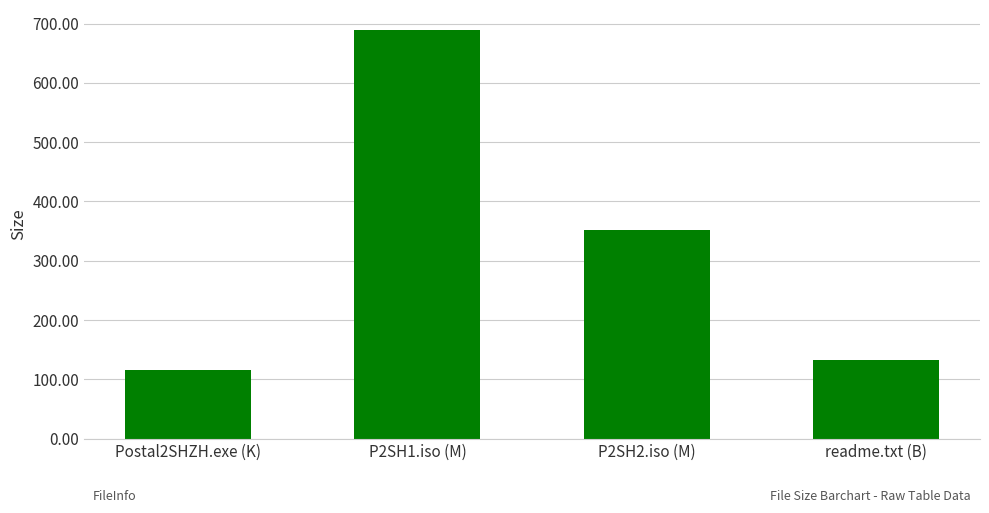

Which category has the lowest value across all series?

Postal2SHZH.exe (K)